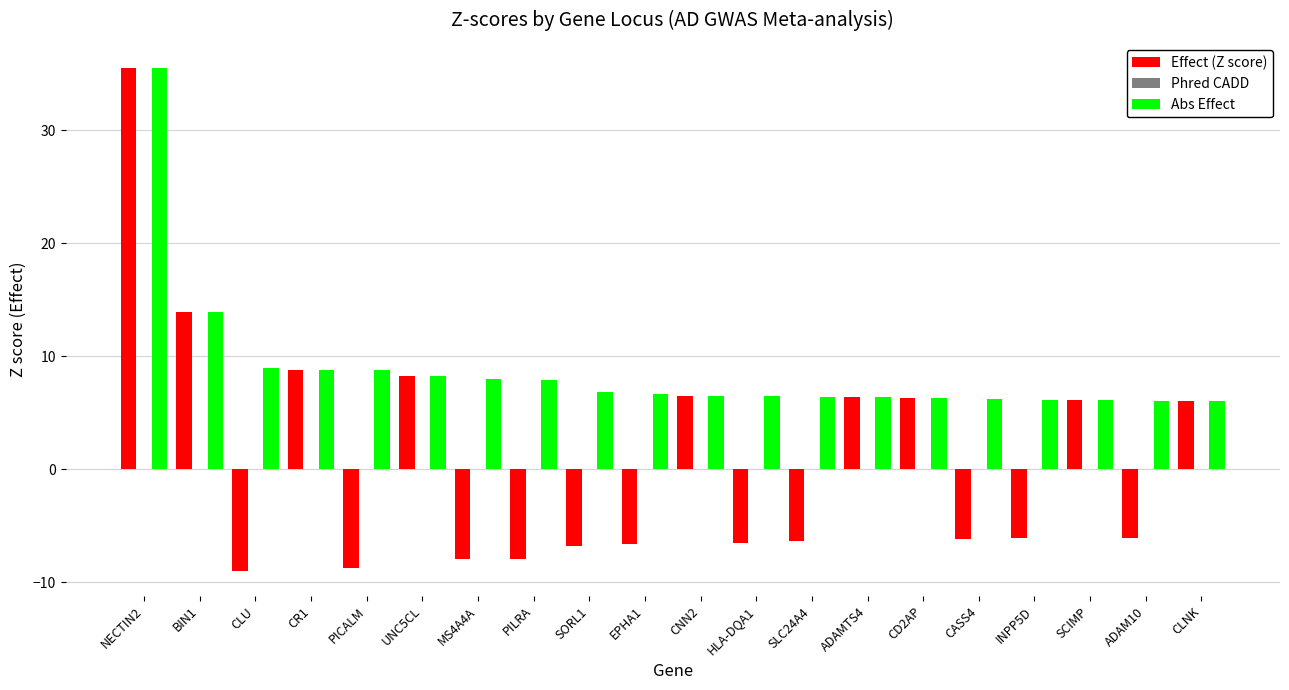

What position from the right is SLC24A4?

8